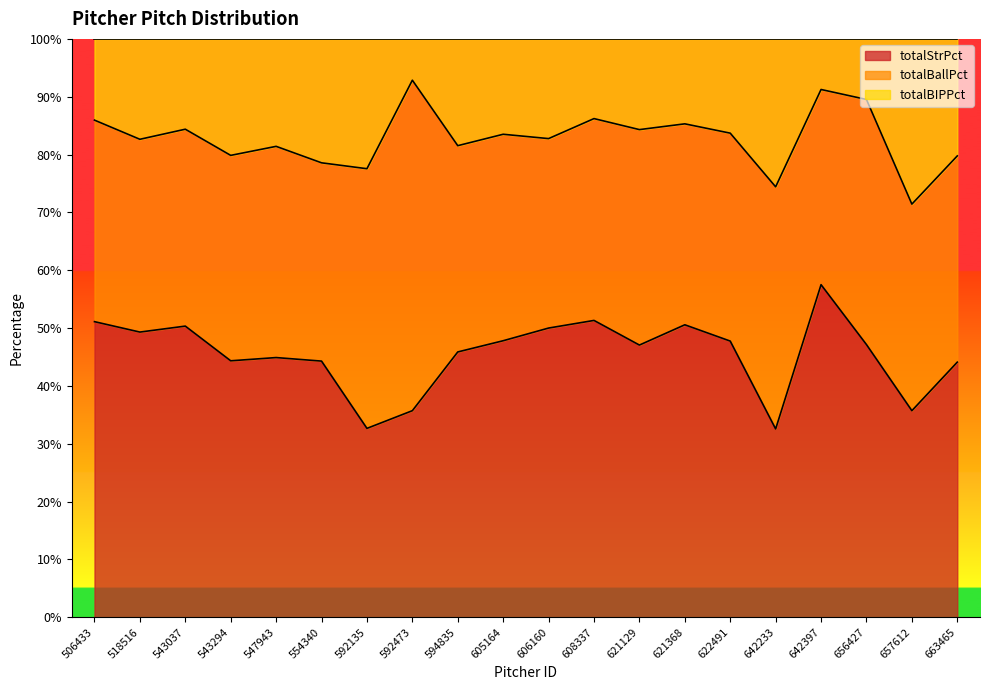

Does the chart display data point markers on the line(s)?

No